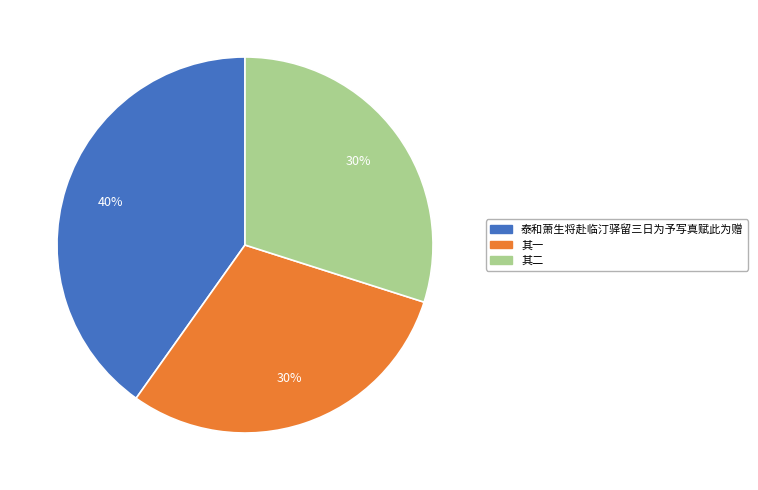

Is there any slice that represents more than half of the pie?

No